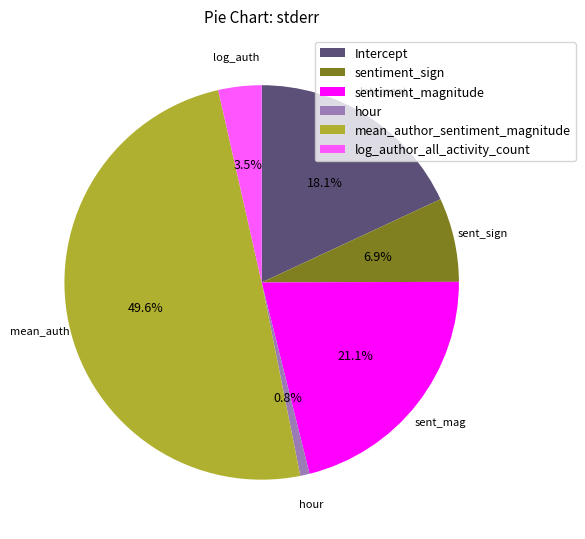

To the nearest percent, what portion does hour represent?

1%